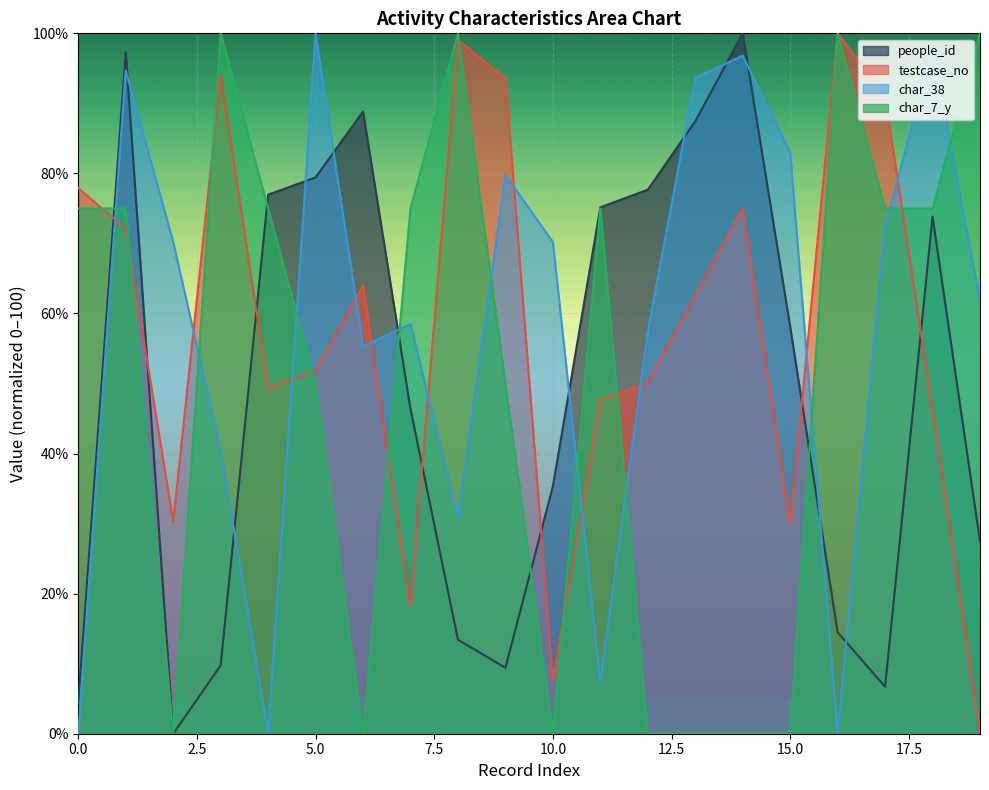

At which category is the sum across all series the highest?

1